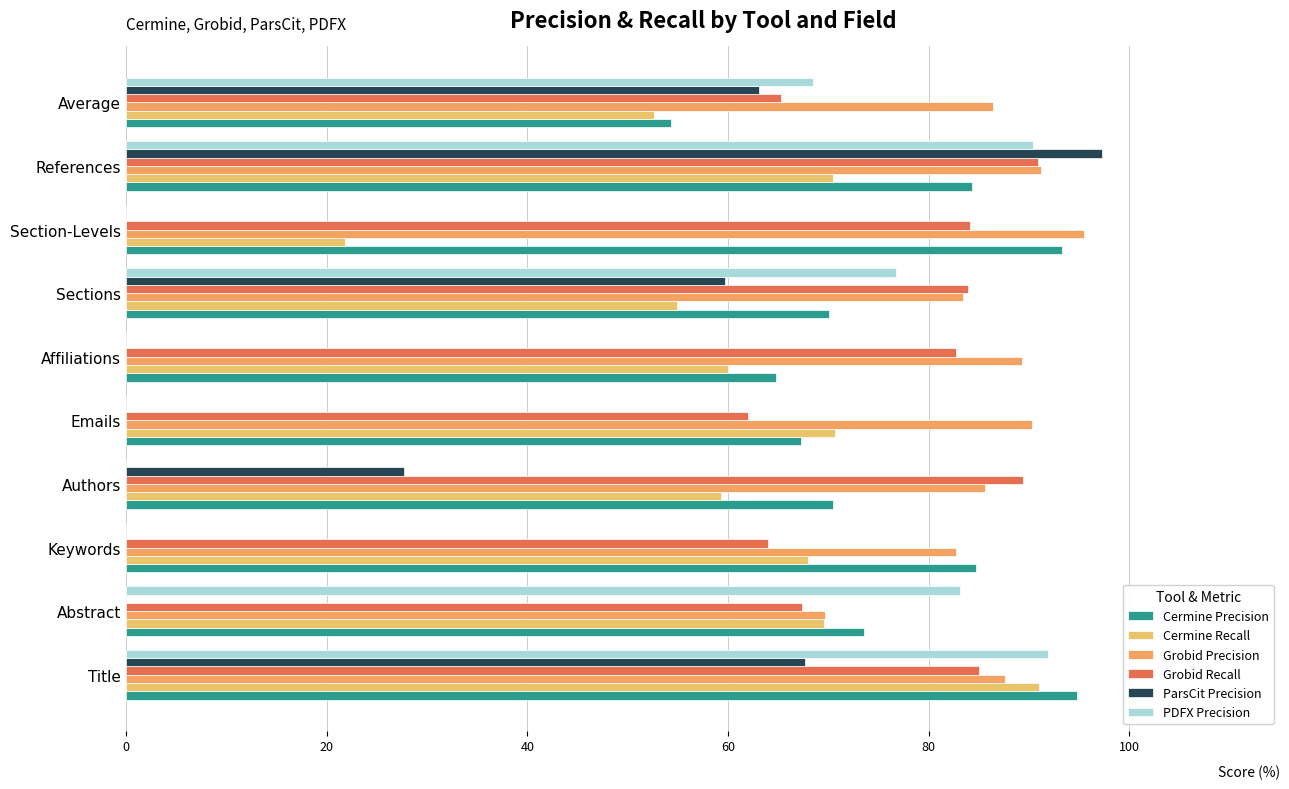

What are all the series names shown in the legend?

Cermine Precision, Cermine Recall, Grobid Precision, Grobid Recall, ParsCit Precision, PDFX Precision